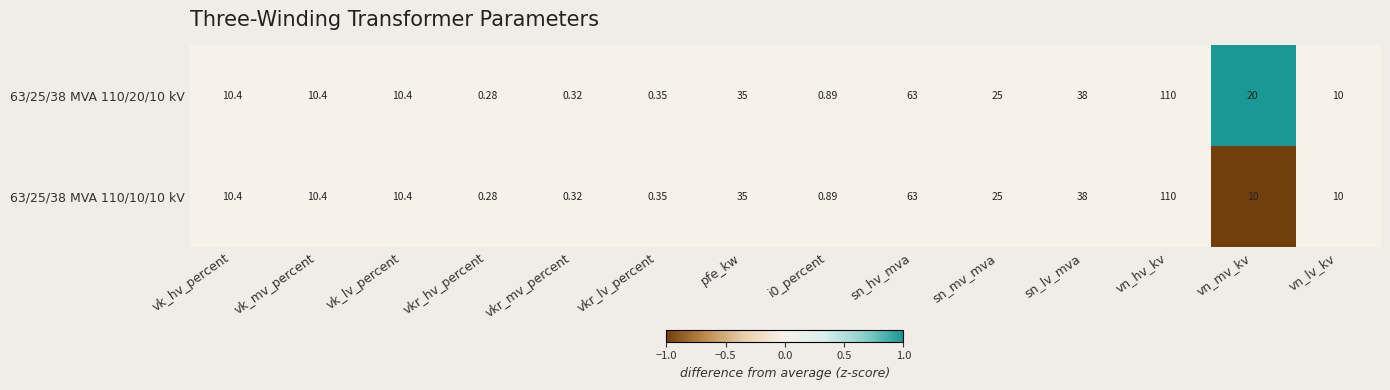

At which category is the sum across all series the highest?

vn_hv_kv